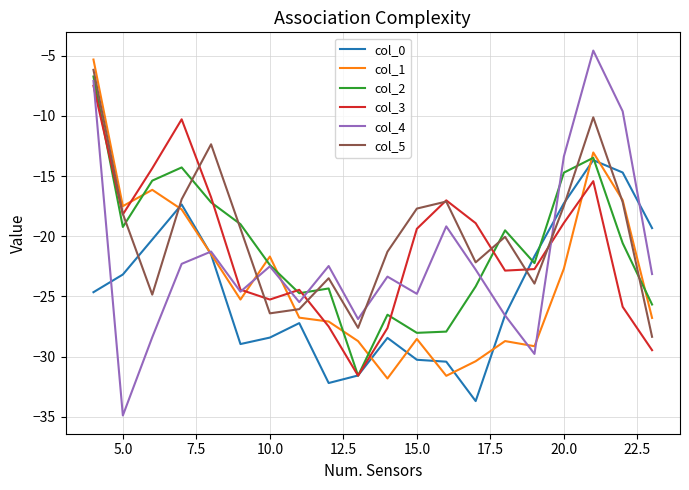

What is the lowest value of the col_0 series?

-33.7